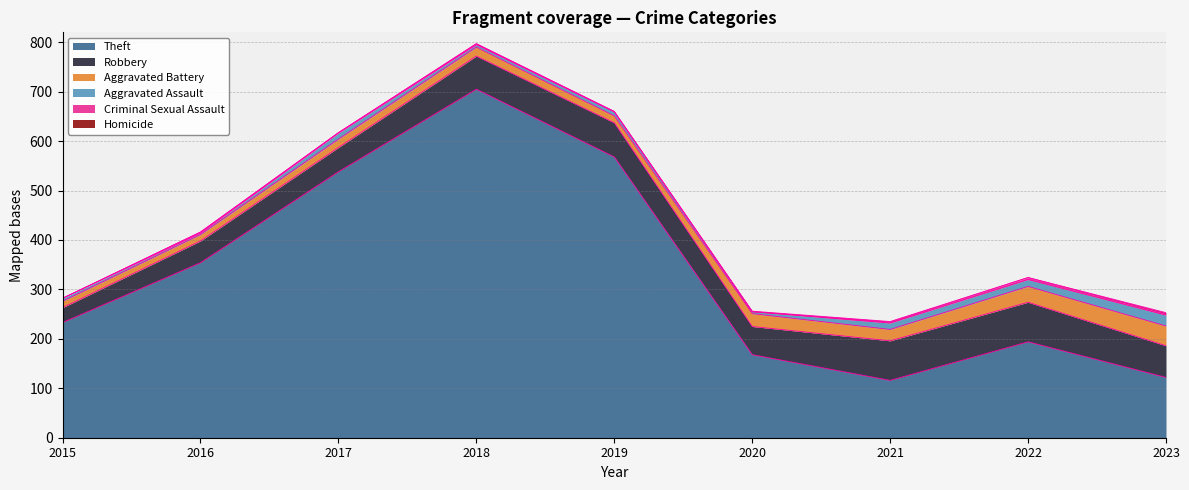

How many distinct data groups are displayed?

6